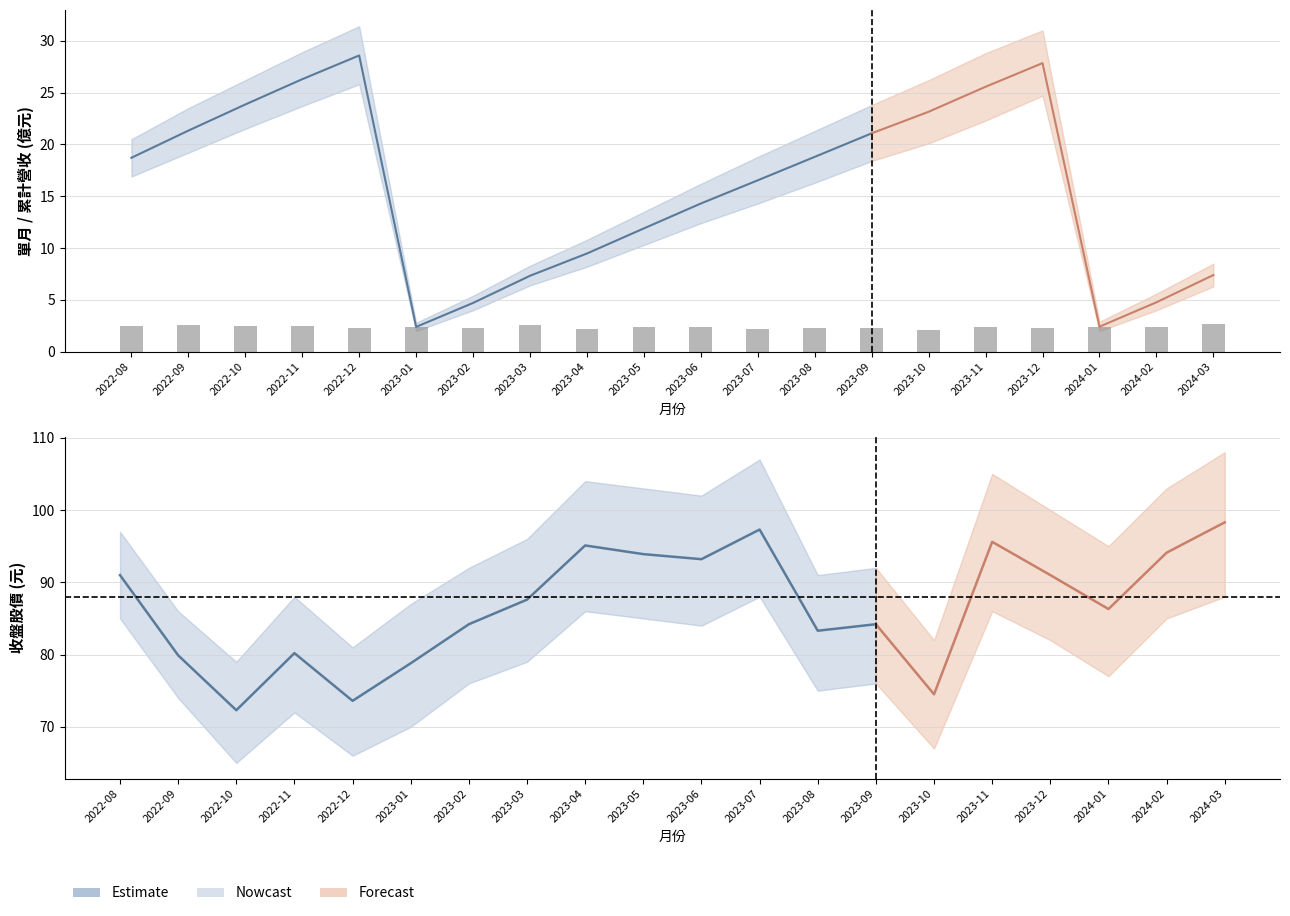

What is the difference between the highest and lowest values at 2023-09?

81.9